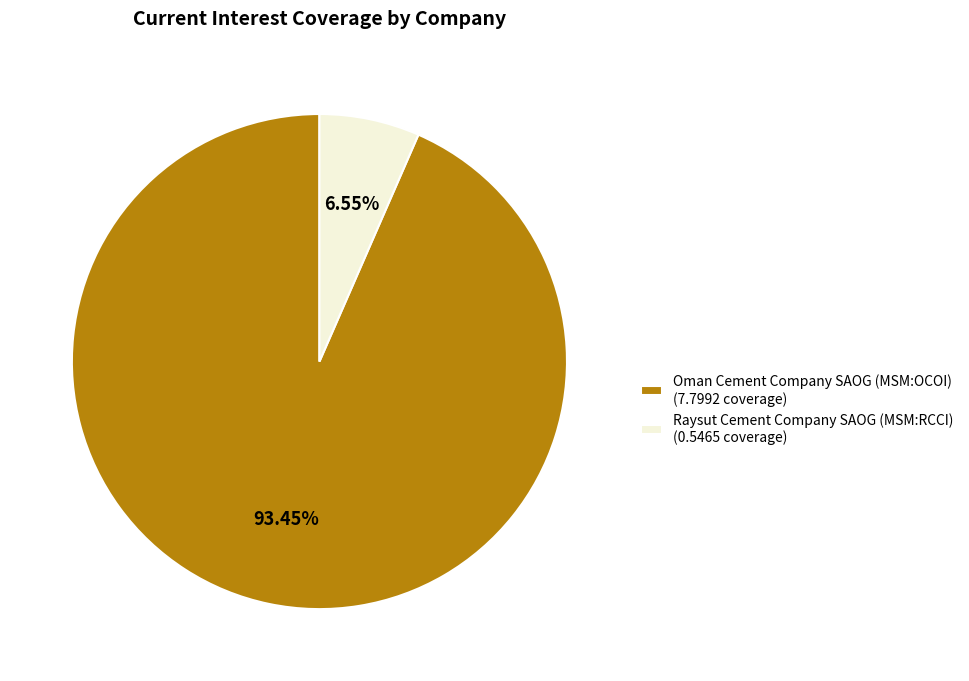

What percentage is the Oman Cement Company SAOG (MSM:OCOI) slice, to the nearest percent?

93%